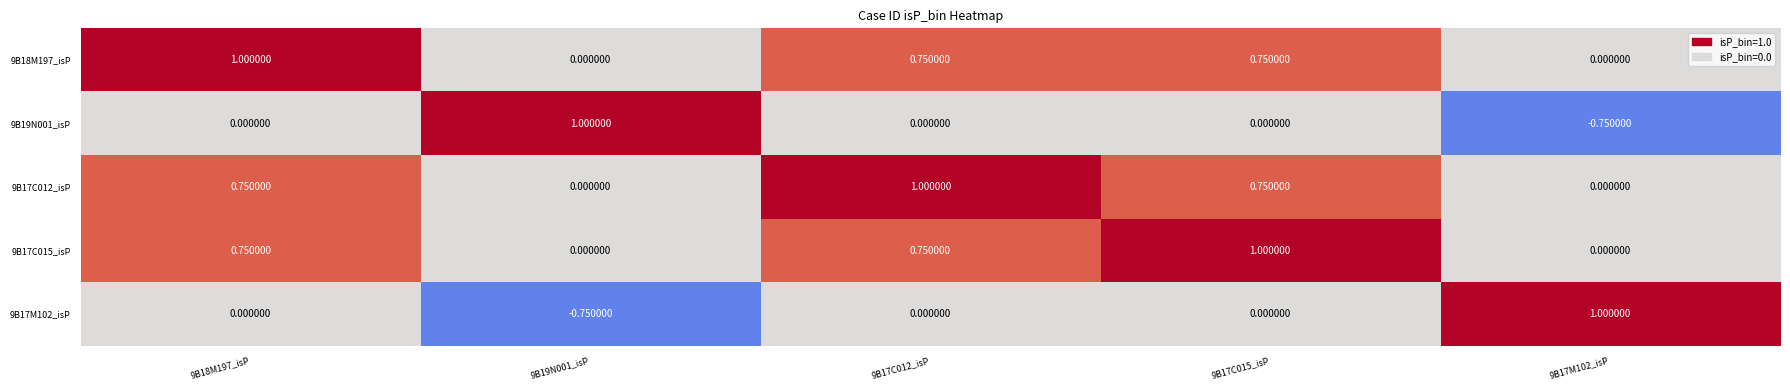

How many values in 9B17M102_isP are below zero?

1